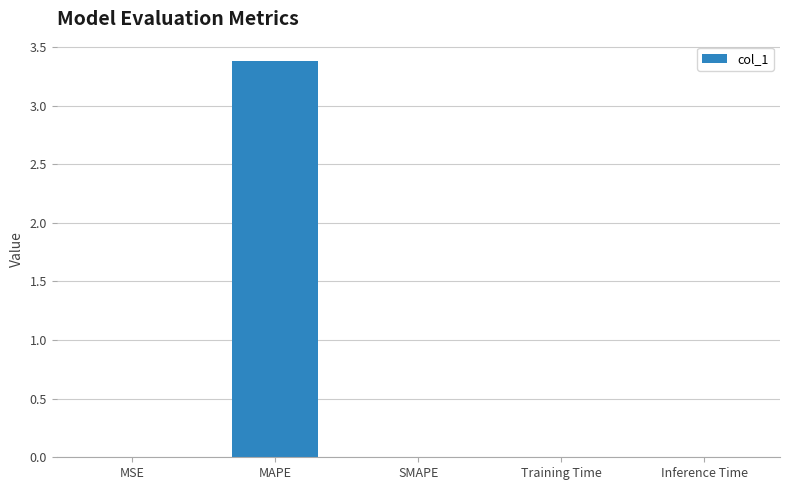

Does the chart contain stacked bars?

No